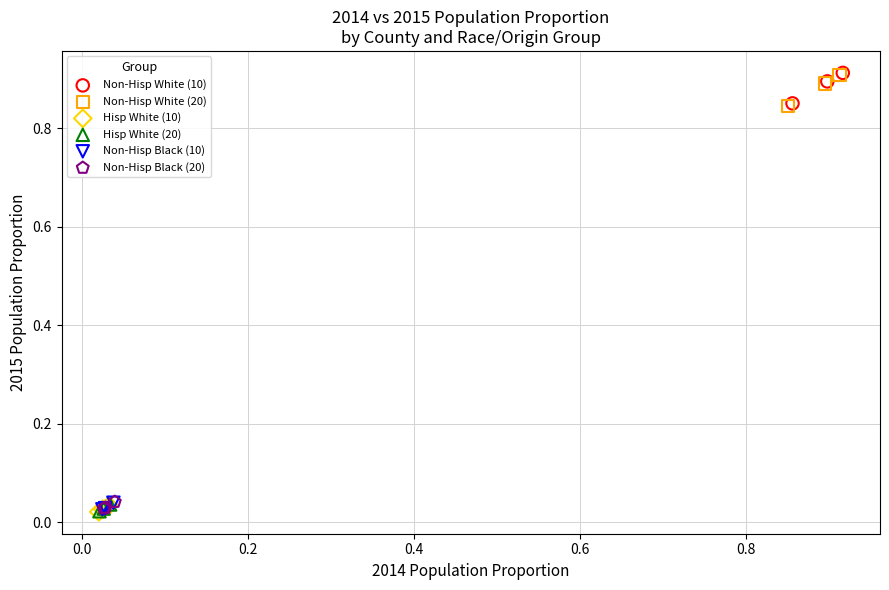

Which series has the widest spread of Y values?

Non-Hisp White (20)